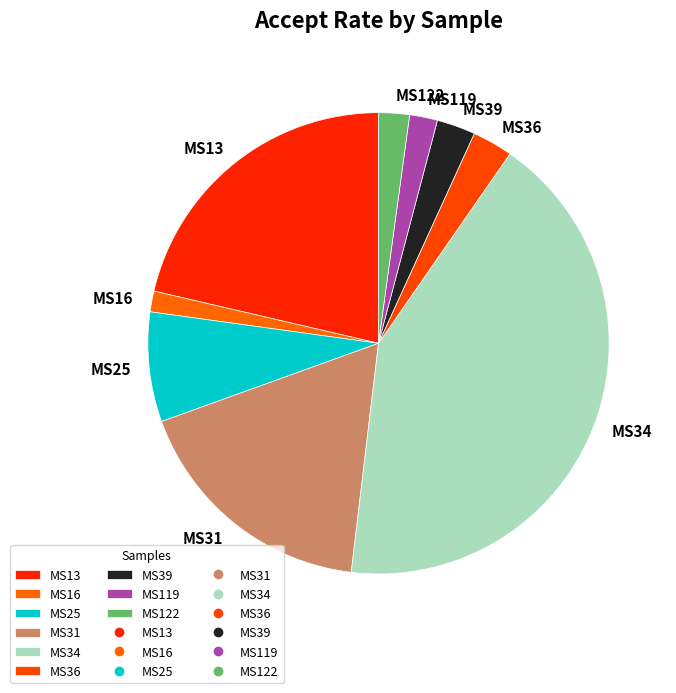

Do MS39 and MS31 together represent more than half of the pie?

No